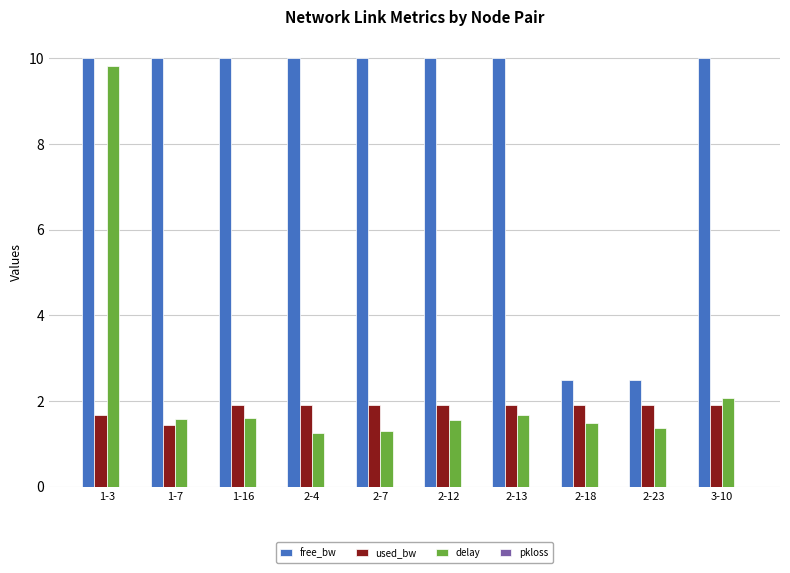

What is the value of the used_bw bar at the 2nd from the left?

1.4